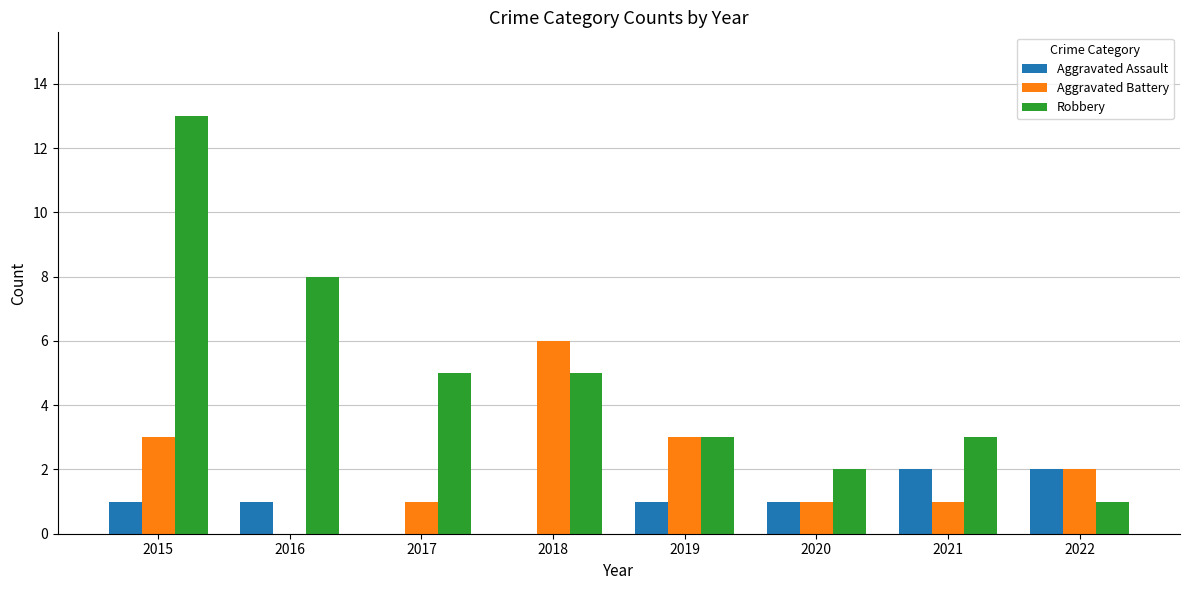

How many values in Aggravated Battery are above zero?

7